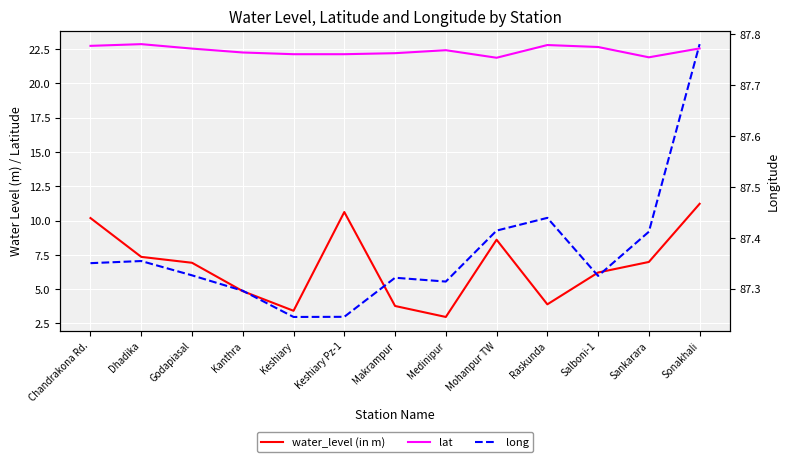

Reading left to right, transcribe all the data shown in this chart.

water_level (in m): Chandrakona Rd.=10.2	Dhadika=7.3	Godapiasal=6.9	Kanthra=4.8	Keshiary=3.4	Keshiary Pz-1=10.6	Makrampur=3.8	Medinipur=3.0	Mohanpur TW=8.6	Raskunda=3.9	Salboni-1=6.2	Sankarara=7.0	Sonakhali=11.2
lat: Chandrakona Rd.=22.7	Dhadika=22.9	Godapiasal=22.5	Kanthra=22.2	Keshiary=22.1	Keshiary Pz-1=22.1	Makrampur=22.2	Medinipur=22.4	Mohanpur TW=21.9	Raskunda=22.8	Salboni-1=22.6	Sankarara=21.9	Sonakhali=22.5
long: Chandrakona Rd.=87.3	Dhadika=87.4	Godapiasal=87.3	Kanthra=87.3	Keshiary=87.2	Keshiary Pz-1=87.2	Makrampur=87.3	Medinipur=87.3	Mohanpur TW=87.4	Raskunda=87.4	Salboni-1=87.3	Sankarara=87.4	Sonakhali=87.8